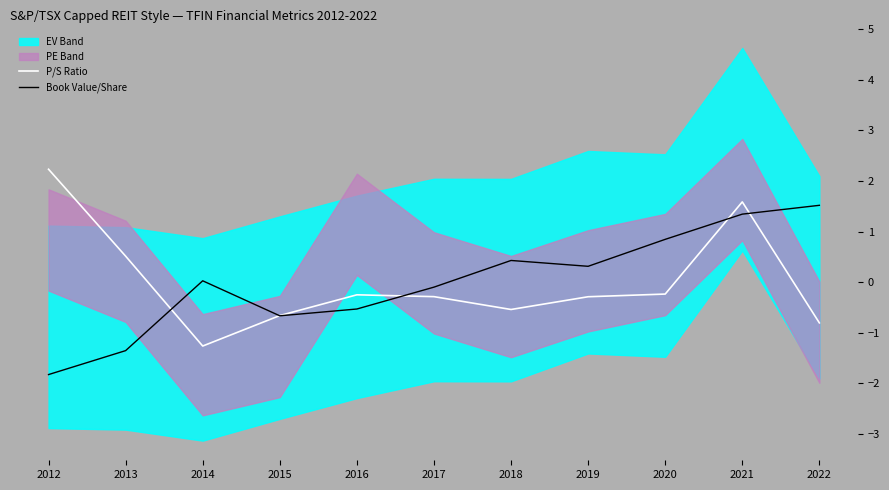

The P/S Ratio series shows -1.3 at 2014. True or false?

True